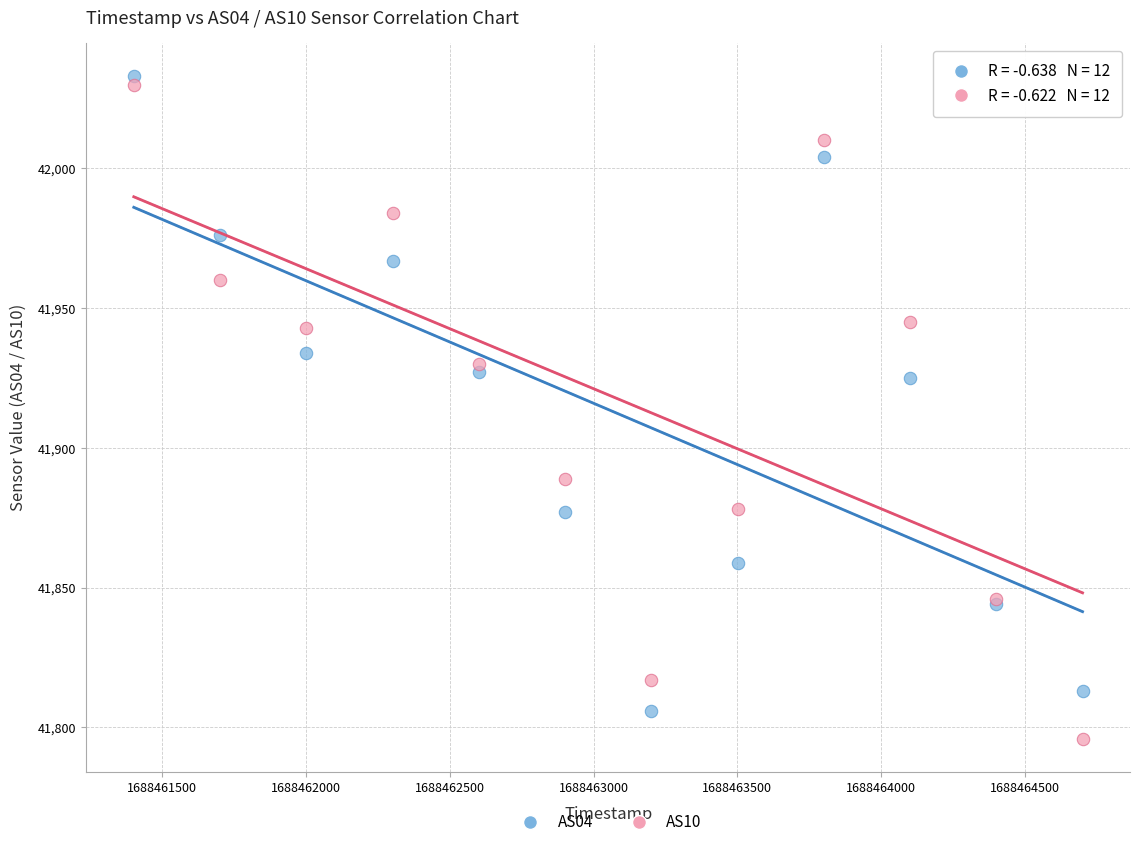

What is the X range (max minus min) for the scatter plot?

3300